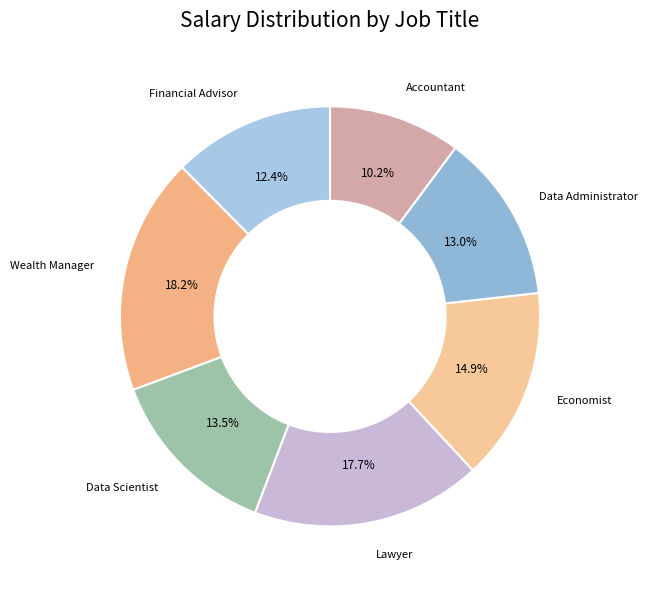

To the nearest percent, what portion does Financial Advisor represent?

12%